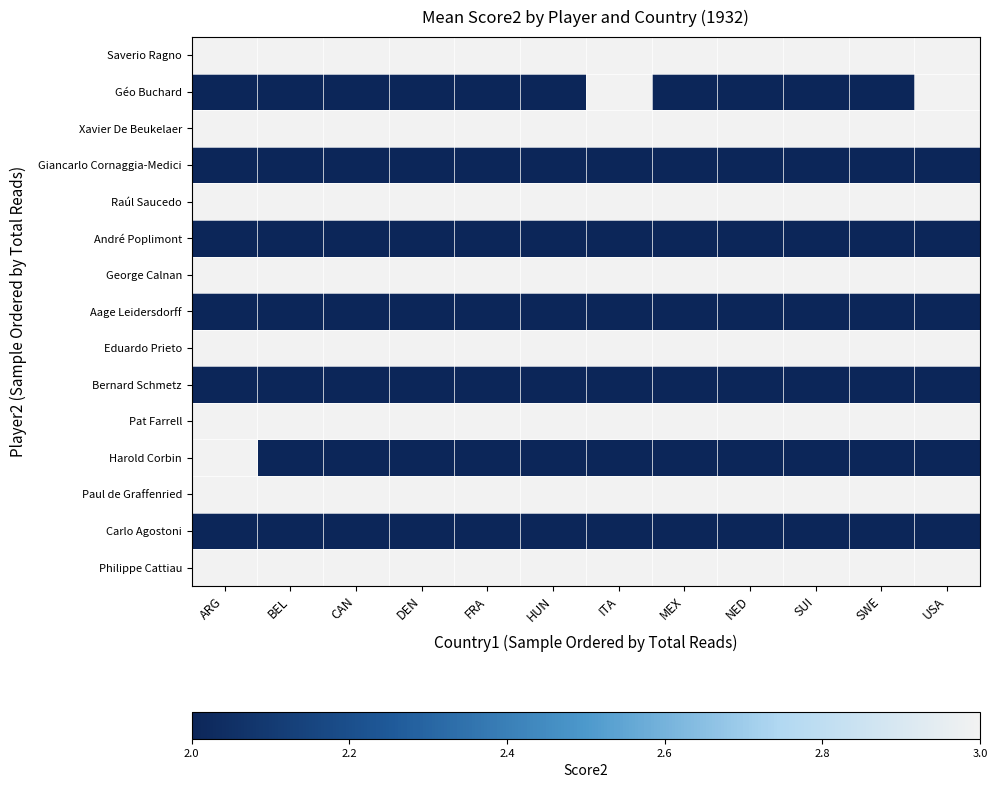

Which series has the largest total across all categories?

Saverio Ragno